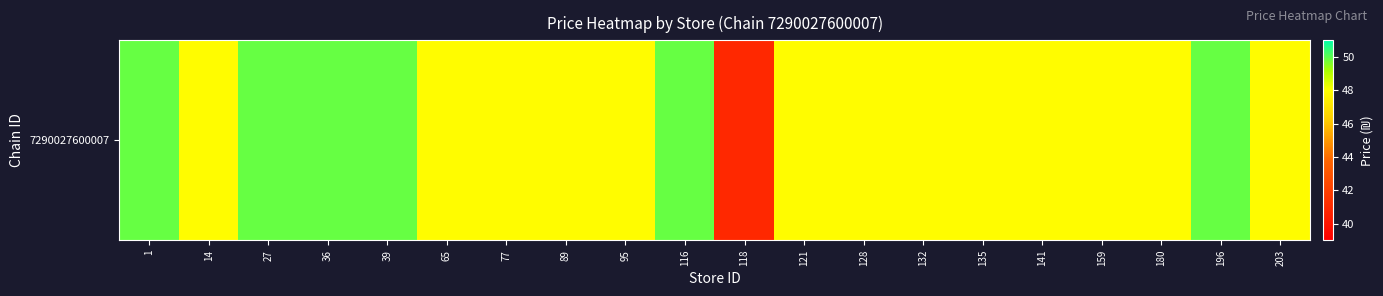

What is the difference between the maximum and second lowest values?

2.0